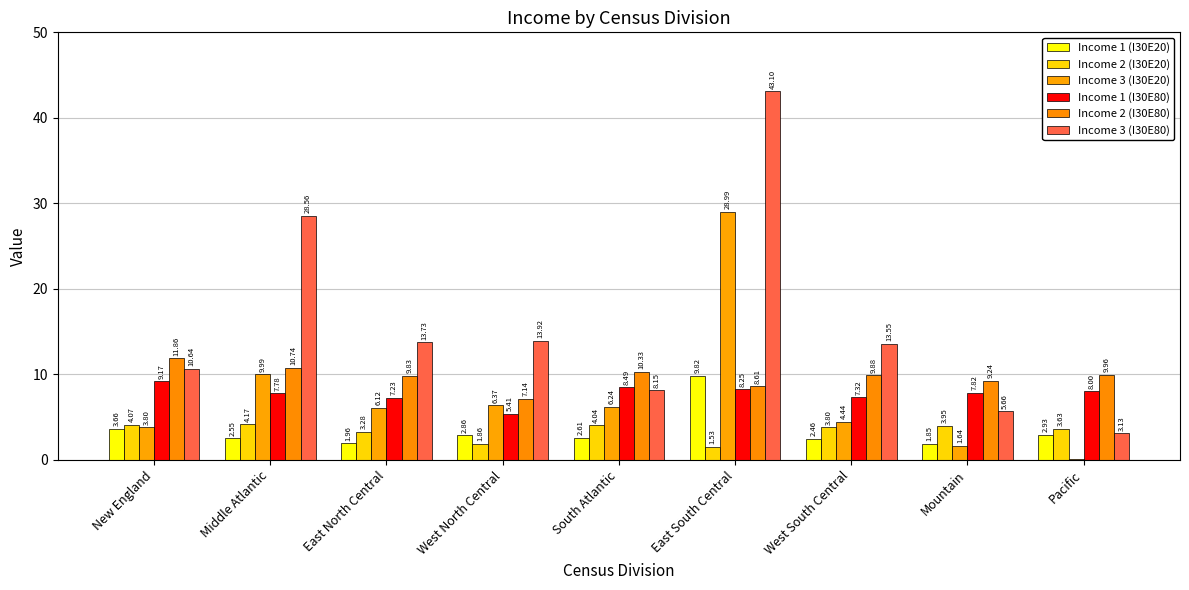

Is the value of Income 1 (I30E20) at Pacific greater than the value of Income 1 (I30E80) at Pacific?

No